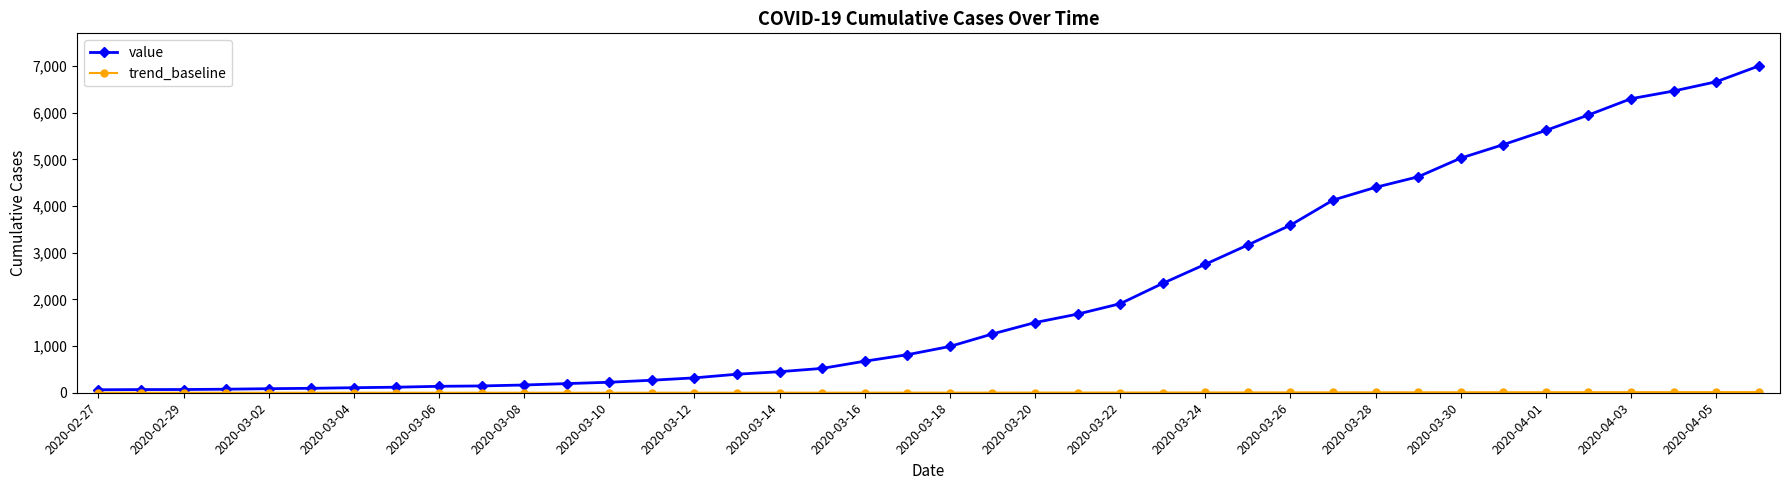

Which series has the largest total across all categories?

value